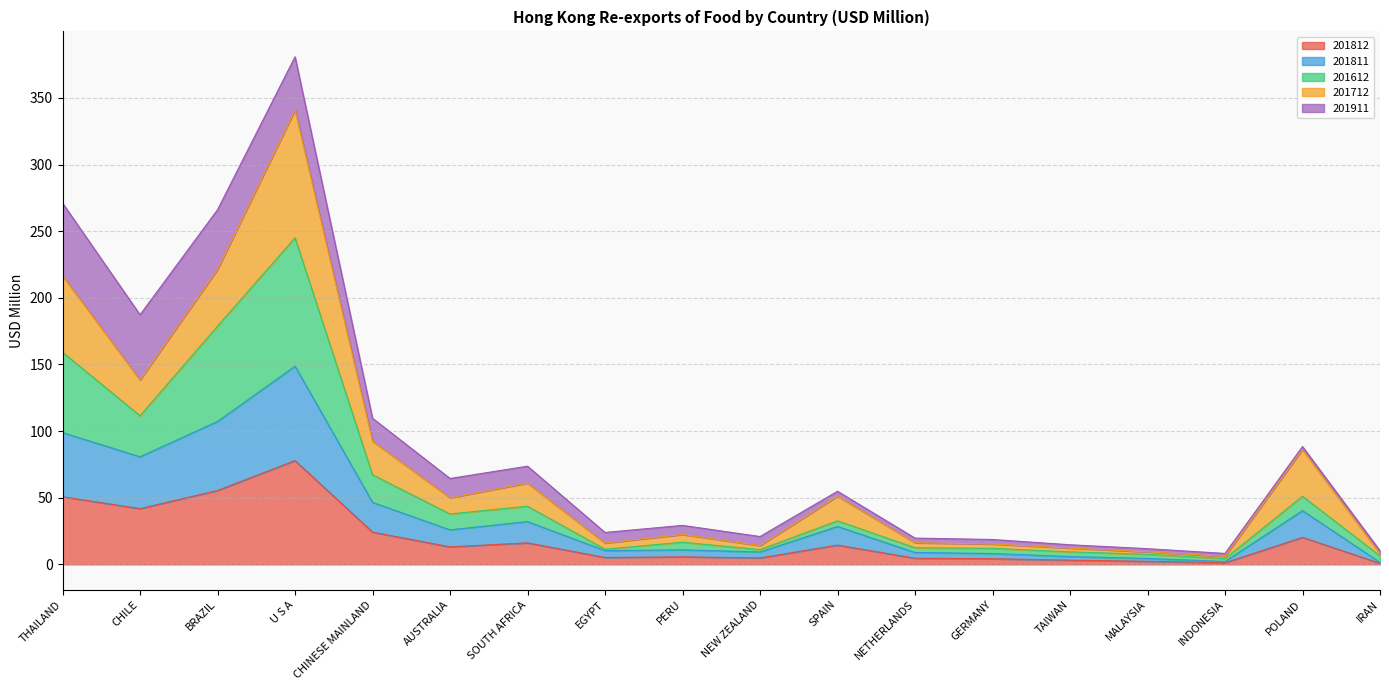

At which category is the sum across all series the highest?

U S A